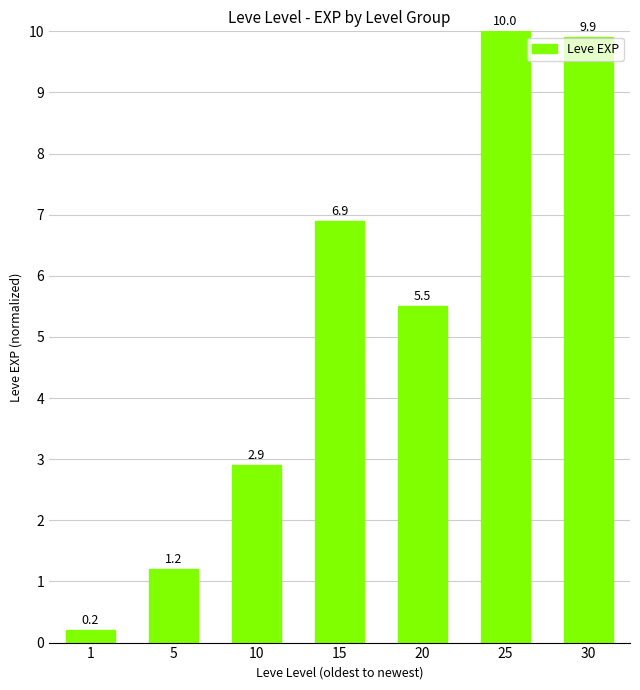

What is the value of the 7th bar from the left?

9.9